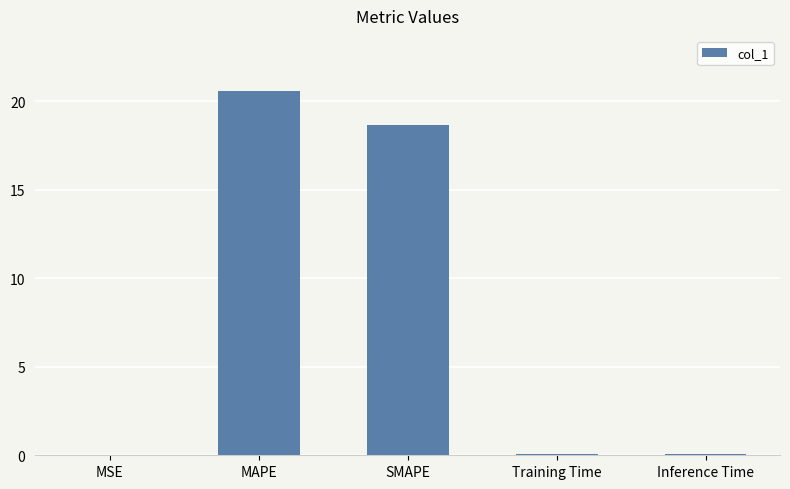

The value at MAPE is 20.6. True or false?

True